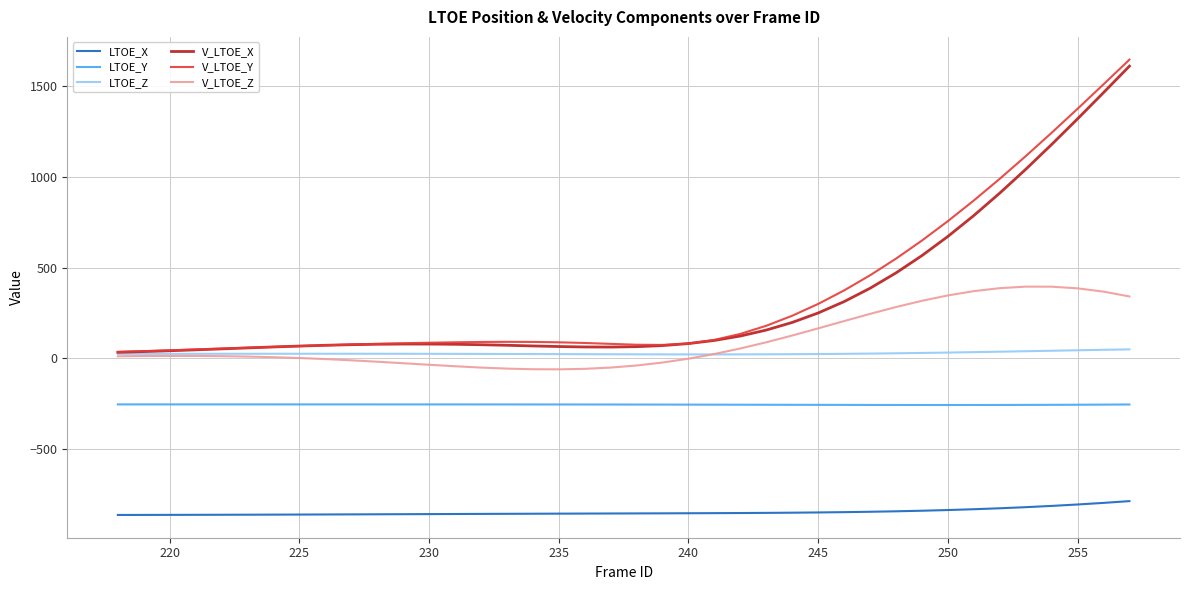

What is the minimum value for LTOE_X?

-860.8